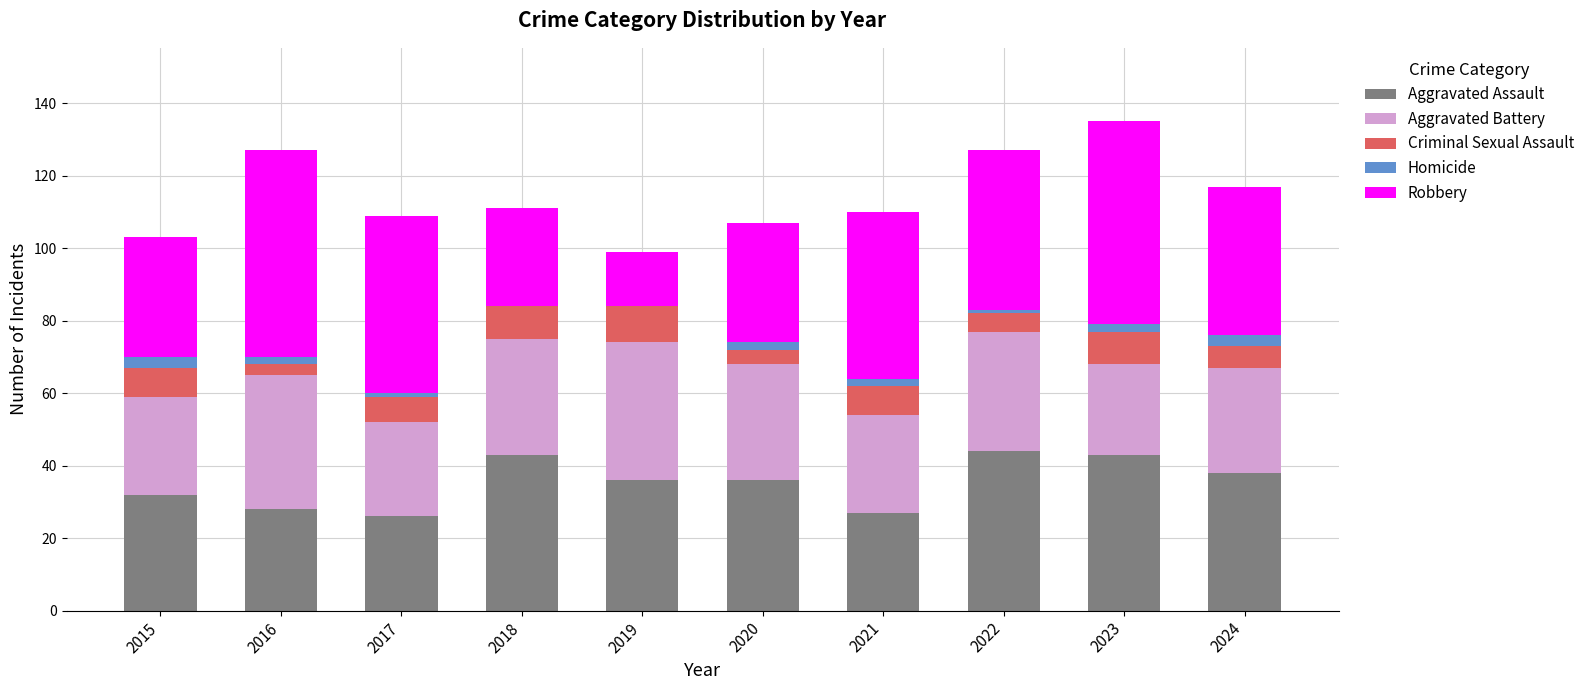

What is the total value across all series at 2018?

111